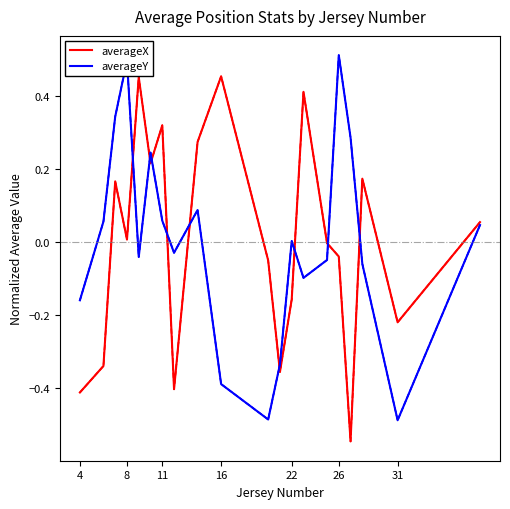

The averageY series shows -0.2 at 16. True or false?

False